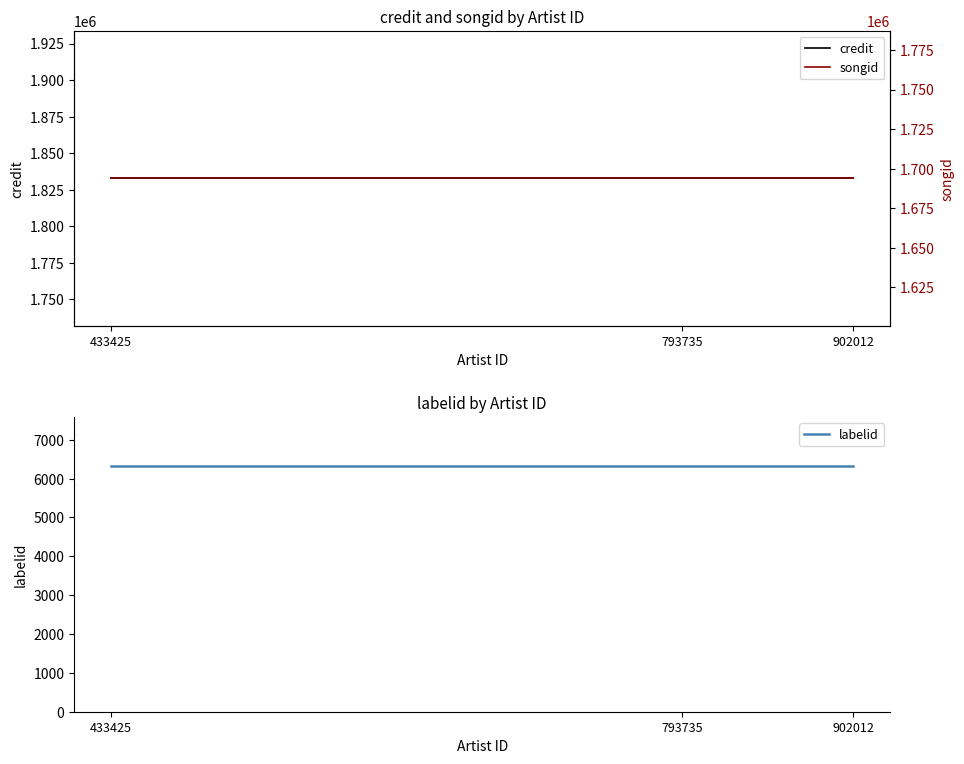

At which label is songid closest to 1693901?

433425